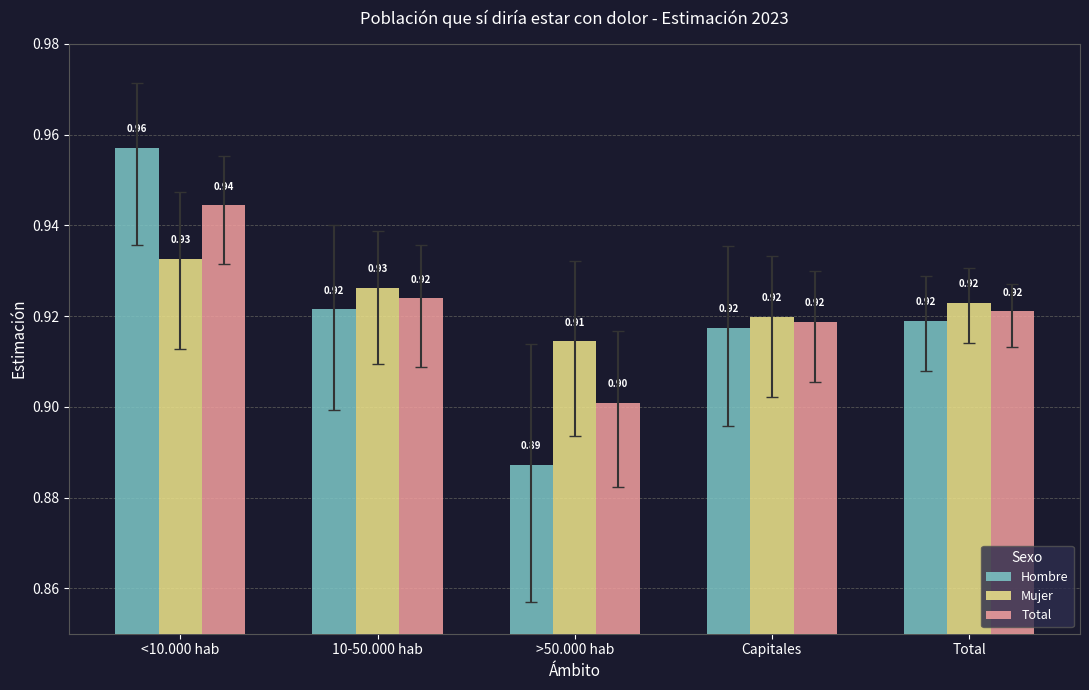

At >50.000 hab, list the series in order from smallest to largest.

Hombre, Total, Mujer